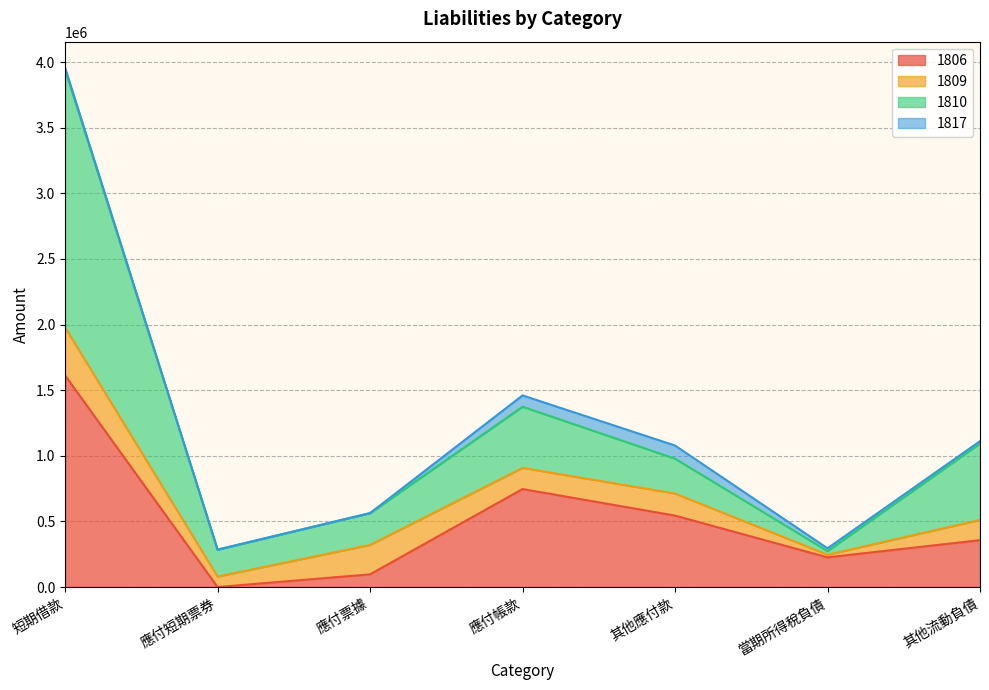

Where does the 1810 series first go above 978267?

短期借款